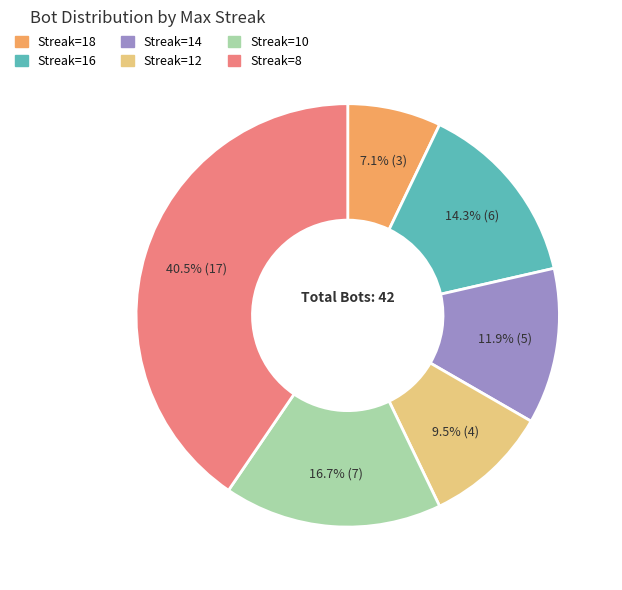

To the nearest percent, what is the difference between the largest and smallest slice percentages?

33%